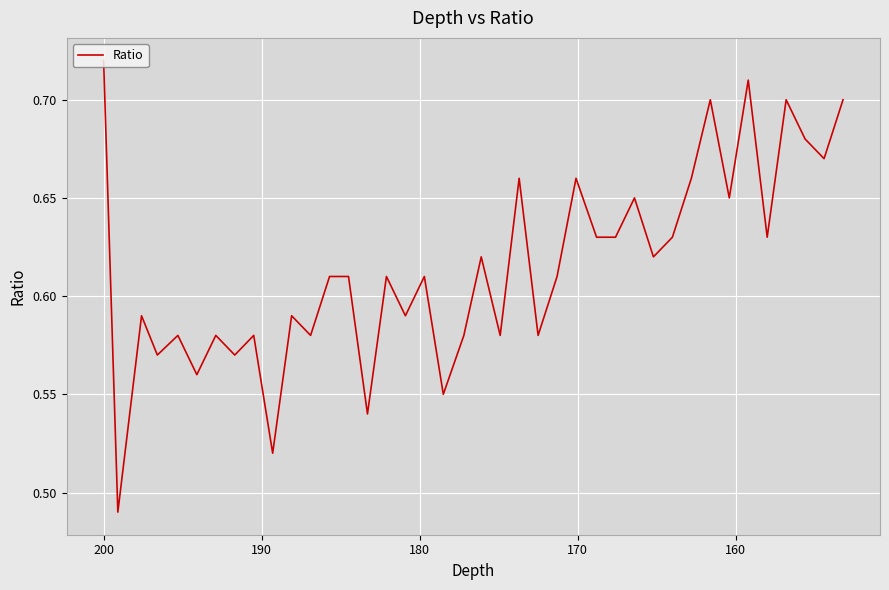

Reading right to left, what are all the values shown in this chart?

0.7	0.7	0.7	0.7	0.6	0.7	0.7	0.7	0.7	0.6	0.6	0.7	0.6	0.6	0.7	0.6	0.6	0.7	0.6	0.6	0.6	0.6	0.6	0.6	0.6	0.5	0.6	0.6	0.6	0.6	0.5	0.6	0.6	0.6	0.6	0.6	0.6	0.6	0.5	0.7